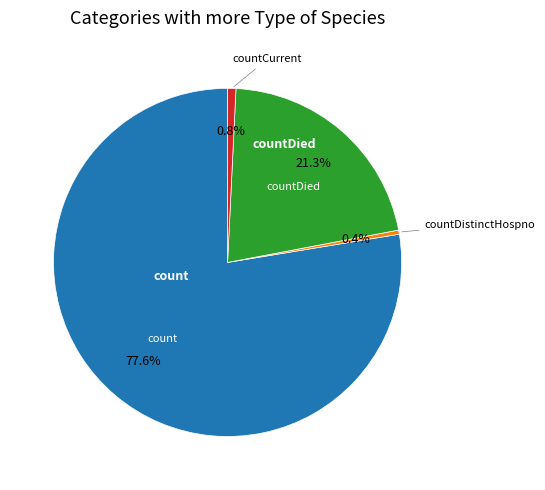

Is there a majority slice in this chart?

Yes